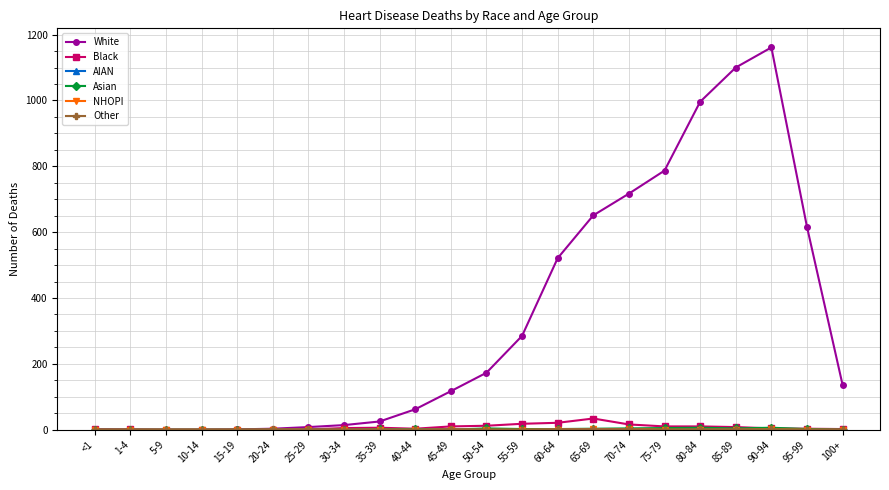

At which category does the chart reach its peak across all series?

90-94